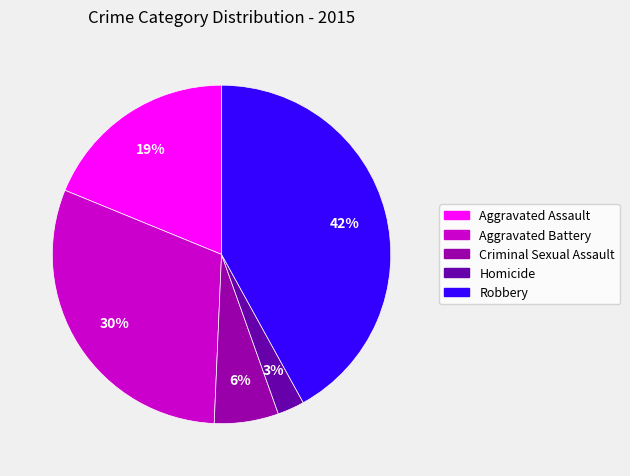

Count the number of slices in the pie.

5